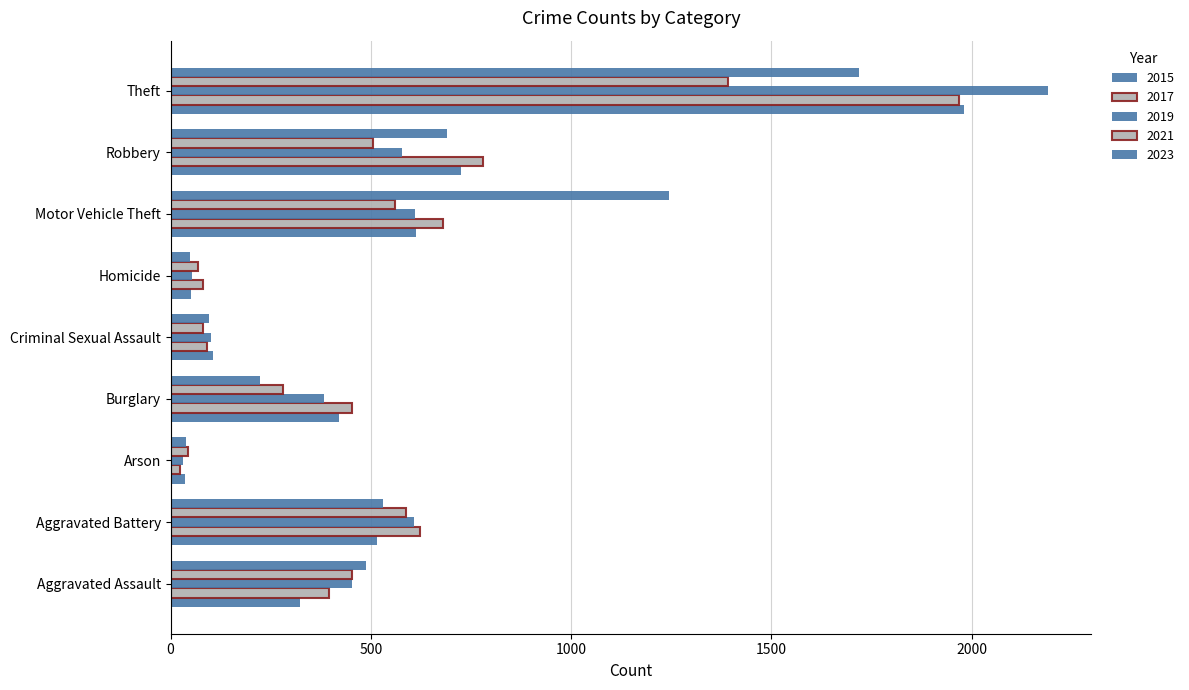

Between Aggravated Battery and Homicide, which is larger?

Aggravated Battery